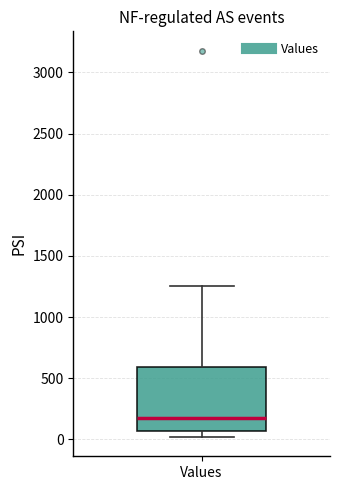

Read this box plot against the y-axis: the position of the median line, the range covered by the box, and the ends of both whiskers. The values are not printed on the chart, so give them approximately, as read against the axis.

median 200, box 50 to 600, whiskers 0 to 1250